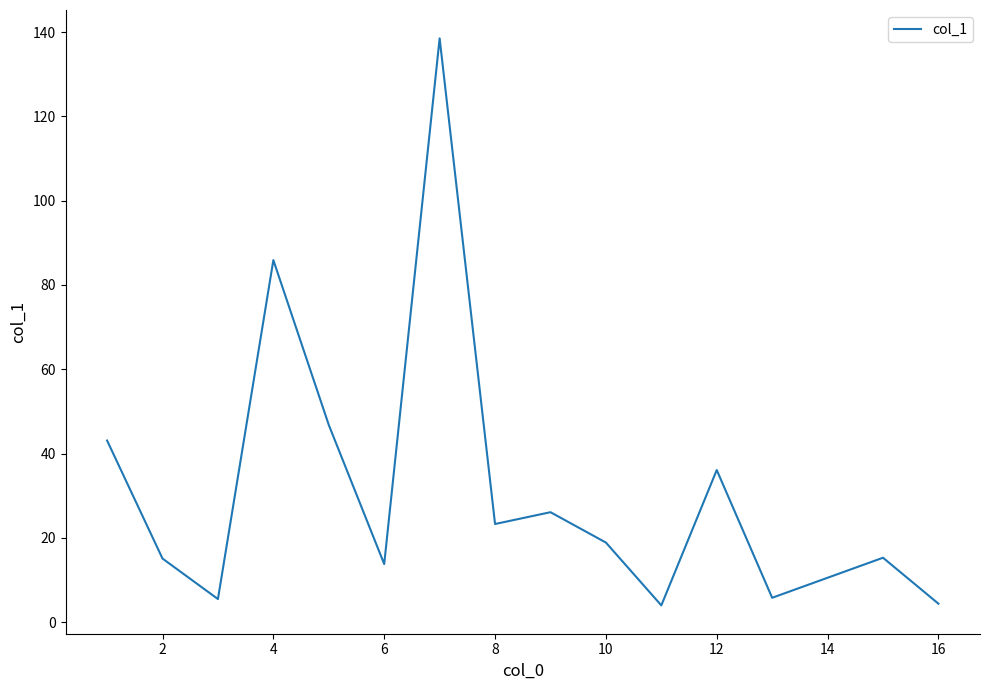

What is the smallest value displayed?

4.0